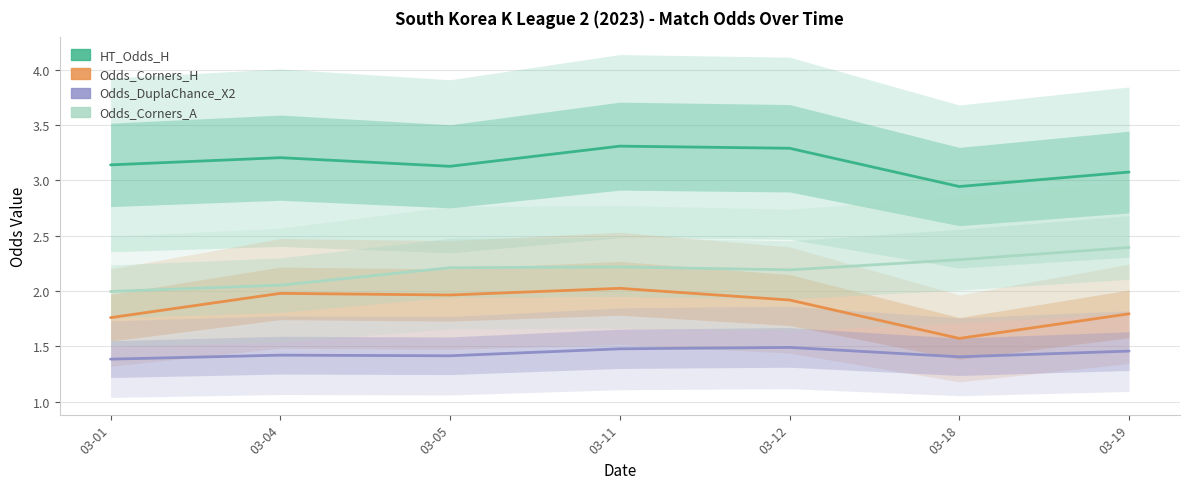

Reading right to left, transcribe all the data shown in this chart.

HT_Odds_H: 03-19=3.1	03-18=2.9	03-12=3.3	03-11=3.3	03-05=3.1	03-04=3.2	03-01=3.1
Odds_Corners_H: 03-19=1.8	03-18=1.6	03-12=1.9	03-11=2.0	03-05=2.0	03-04=2.0	03-01=1.8
Odds_DuplaChance_X2: 03-19=1.5	03-18=1.4	03-12=1.5	03-11=1.5	03-05=1.4	03-04=1.4	03-01=1.4
Odds_Corners_A: 03-19=2.4	03-18=2.3	03-12=2.2	03-11=2.2	03-05=2.2	03-04=2.1	03-01=2.0